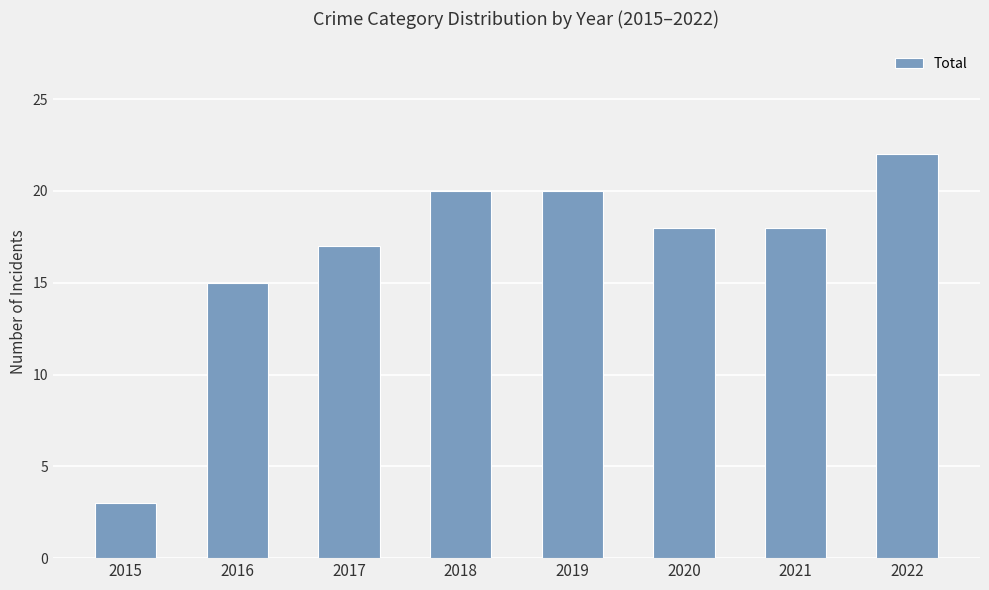

Count the number of categories in the chart.

8